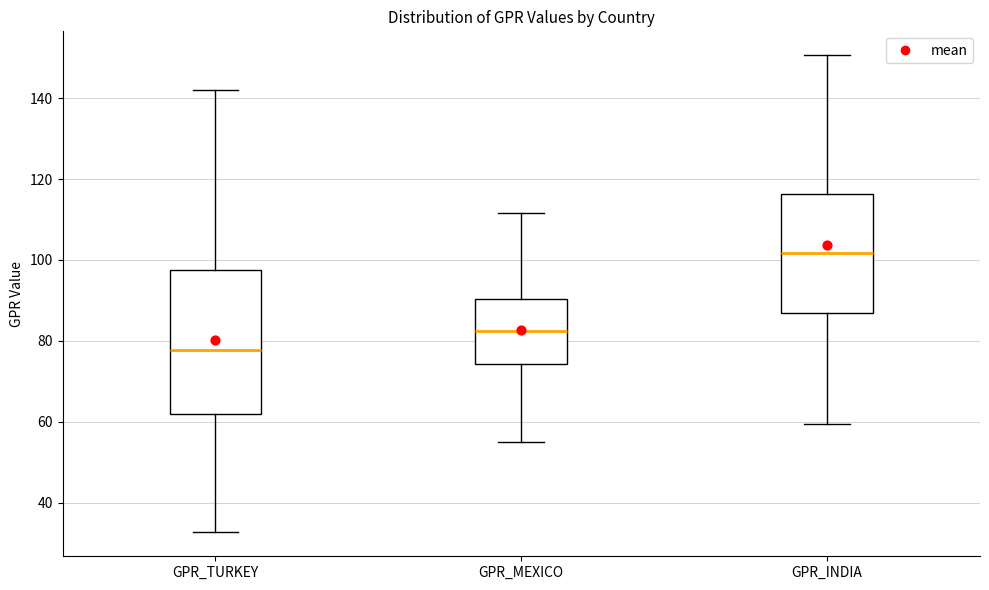

Reading left to right, transcribe this box plot: for each box, give where its median line is, the range the box spans, and where its two whiskers end, as read against the y-axis. The values are not printed on the chart, so give them approximately, as read against the axis.

GPR_TURKEY: median 78, box 62 to 98, whiskers 32 to 142
GPR_MEXICO: median 82, box 74 to 90, whiskers 56 to 112
GPR_INDIA: median 102, box 86 to 116, whiskers 60 to 150